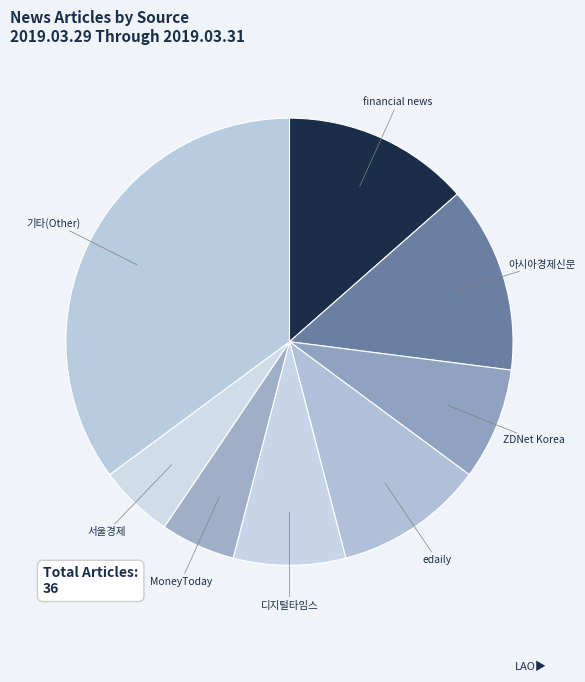

What is the ratio of the value at ZDNet Korea to the value at 디지털타임스?

1.0